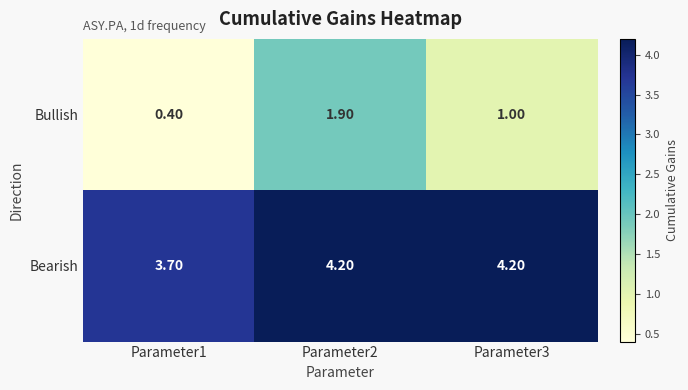

What is the average value of the Bullish series?

1.1